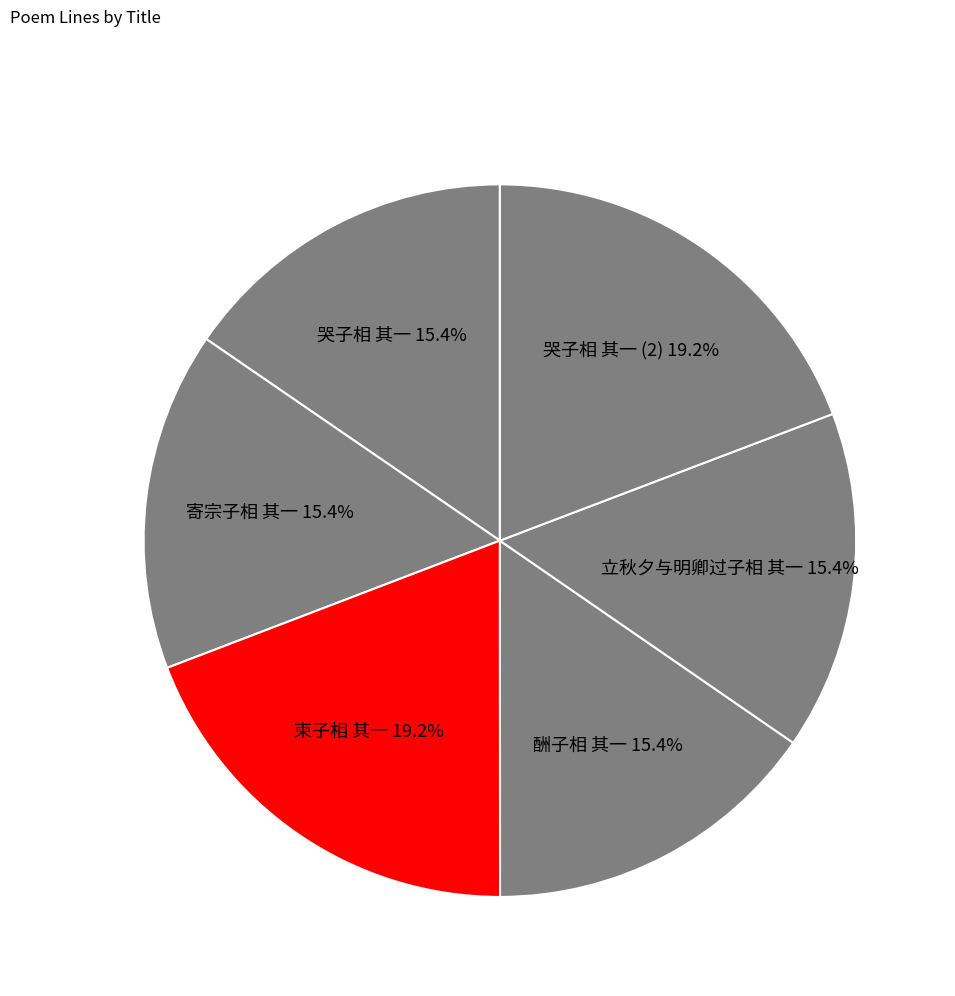

What portion of the pie excludes 柬子相 其一?

80.8%